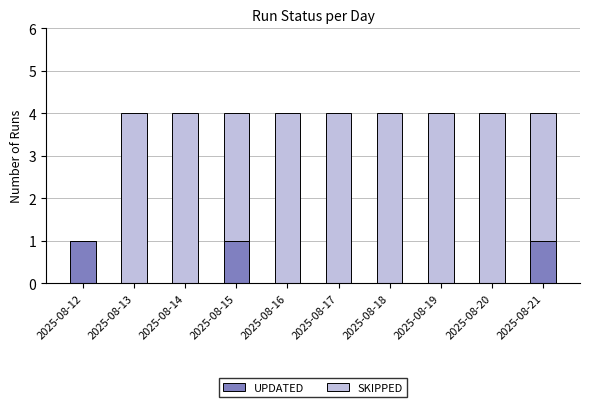

The UPDATED series shows -1 at 2025-08-14. True or false?

False